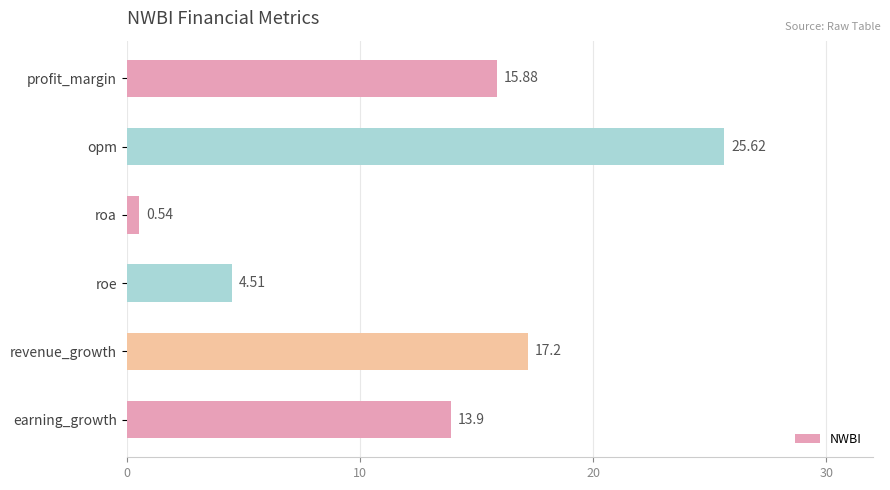

Rank the categories by value from lowest to highest.

roa, roe, earning_growth, profit_margin, revenue_growth, opm